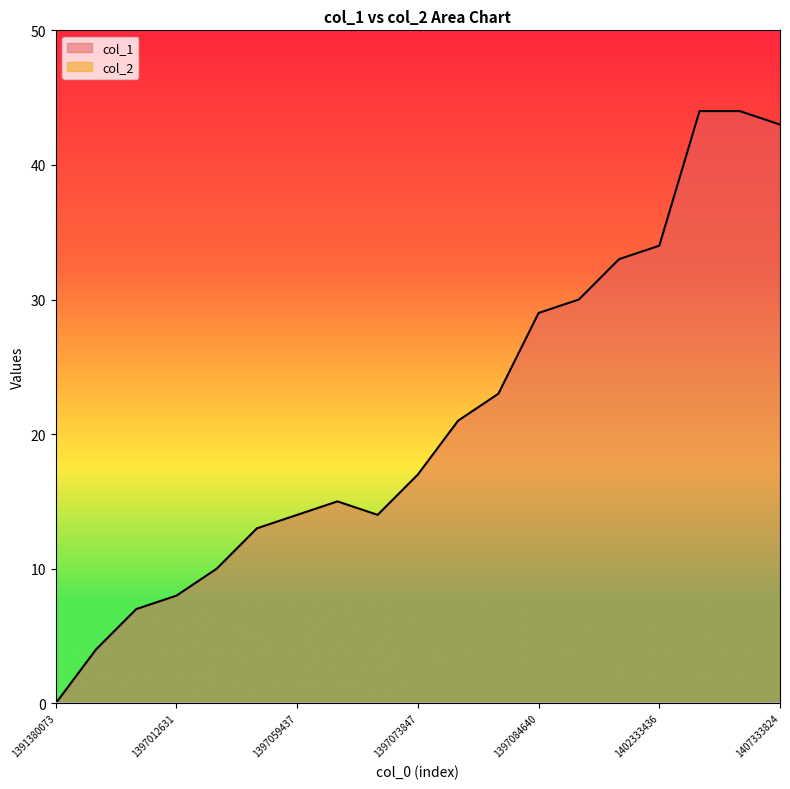

Reading left to right, extract all data points from this chart.

0	4	7	8	10	13	14	15	14	17	21	23	29	30	33	34	44	44	43